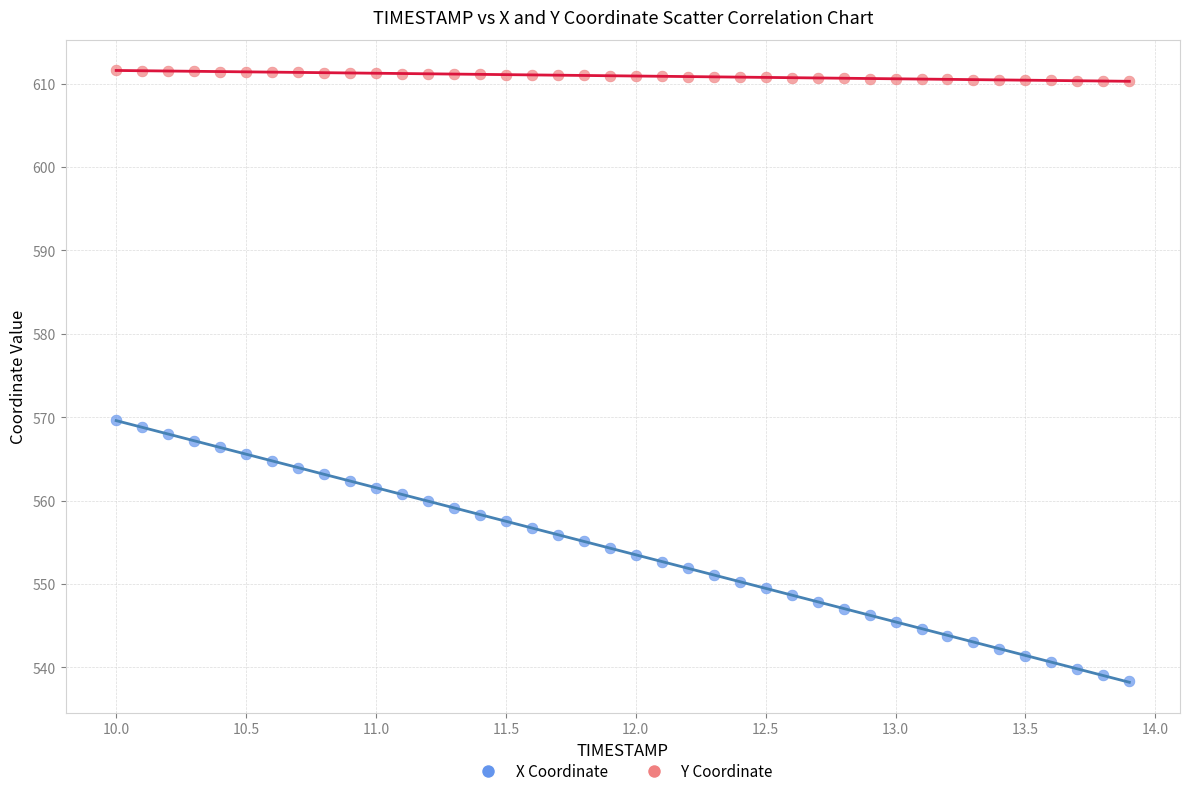

Which series reaches the maximum Y coordinate?

Y Coordinate